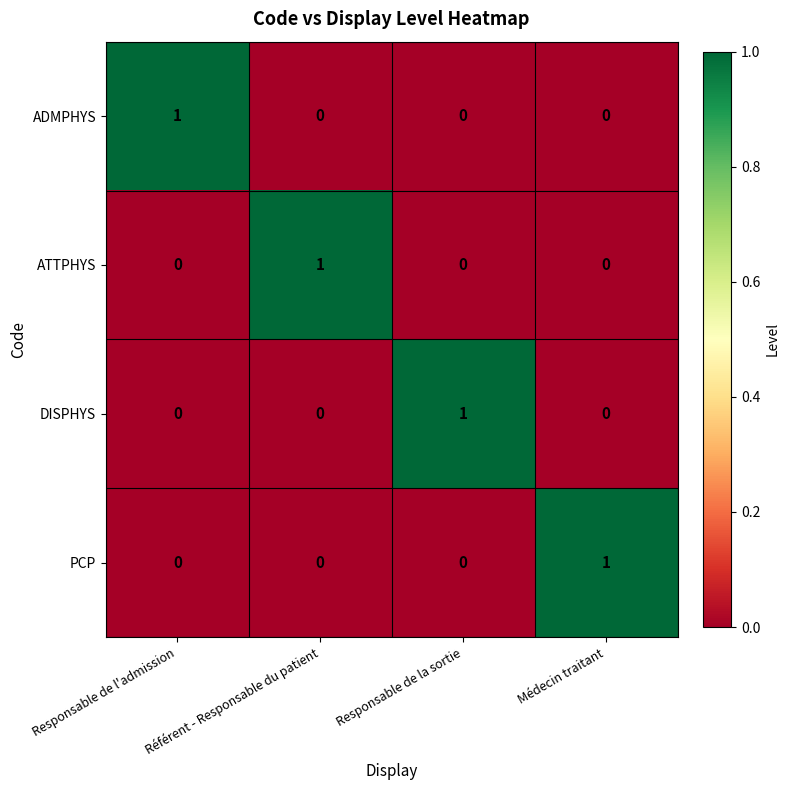

What is the total value across all series at Responsable de l'admission?

1